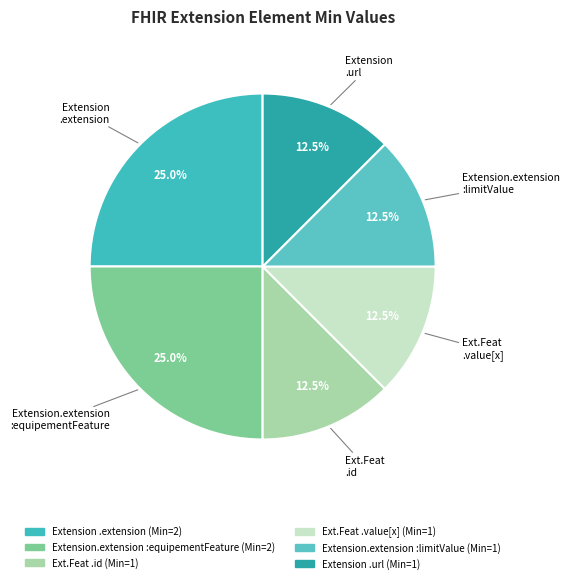

How many segments does this pie chart have?

6